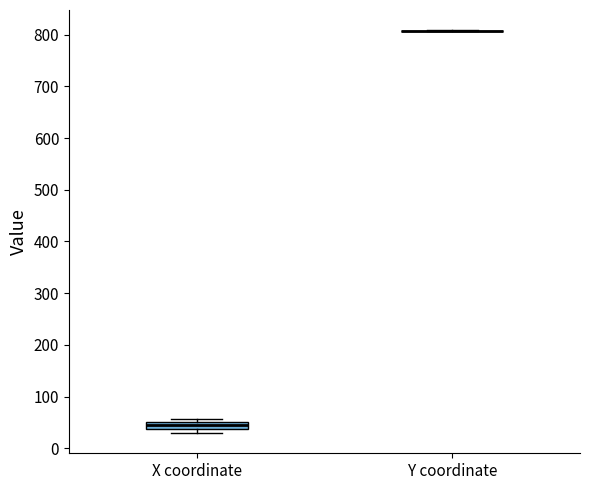

Comparing the boxes themselves (not the whiskers), which one is the tallest?

X coordinate